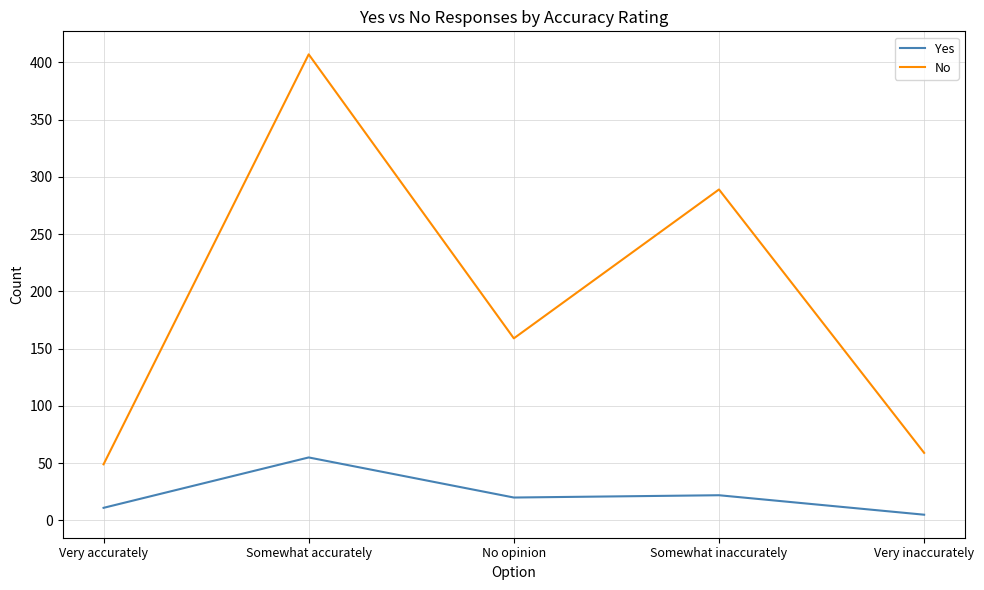

True or false: No and Yes cross at least once.

False